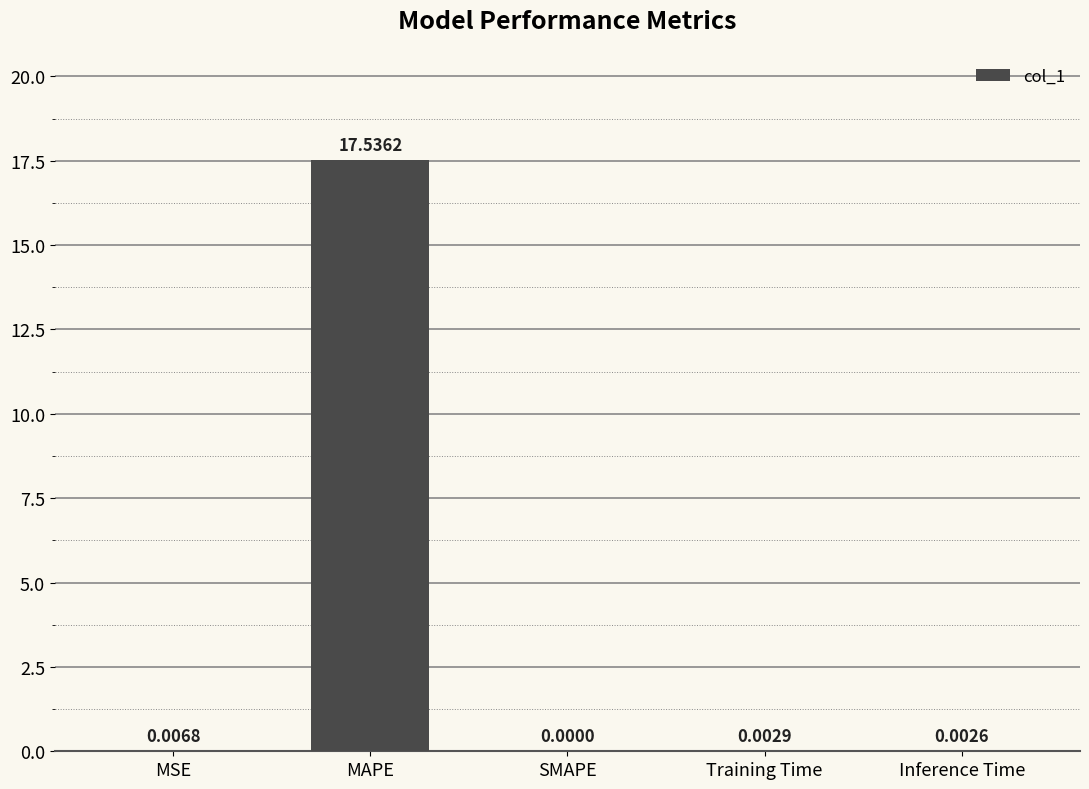

True or false: the data shows 0.0 at Training Time.

True